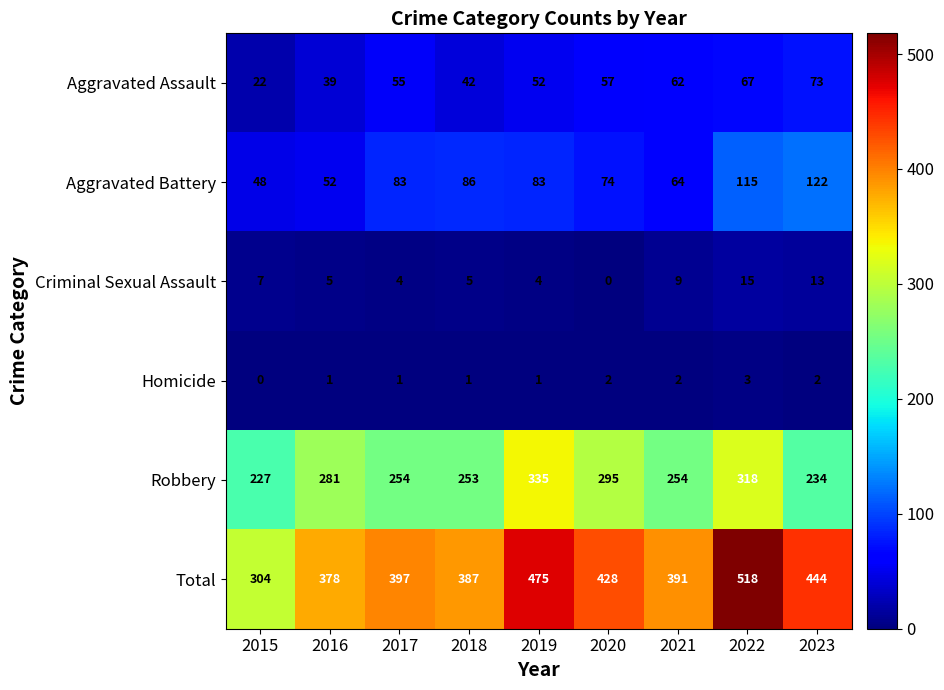

How many positive values does the Homicide series have?

8